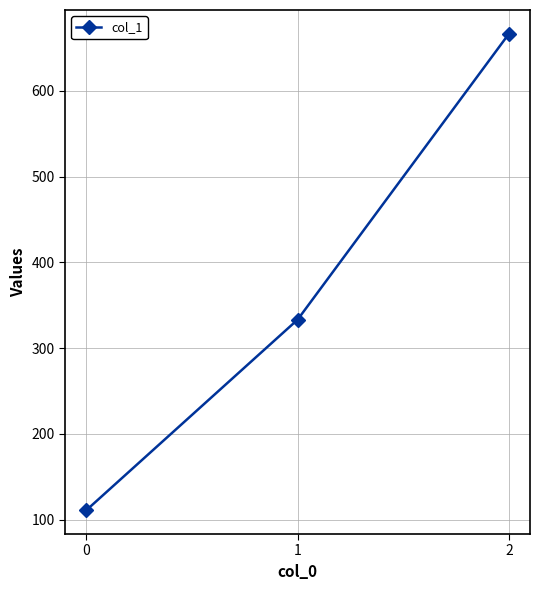

Count the number of data series in this chart.

1